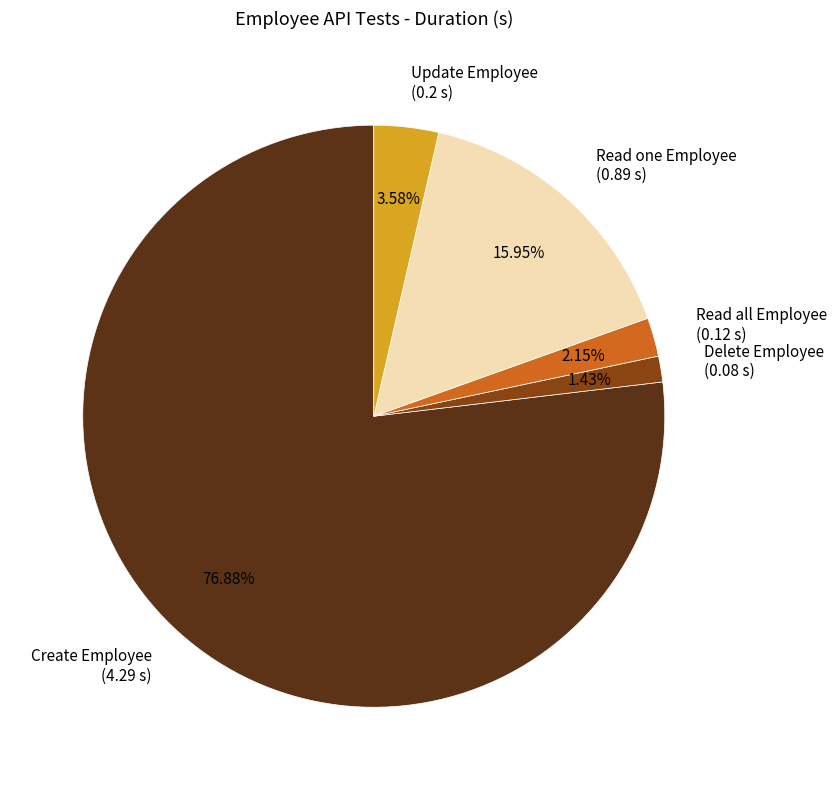

Is it true that Delete Employee is 13% of the pie?

False